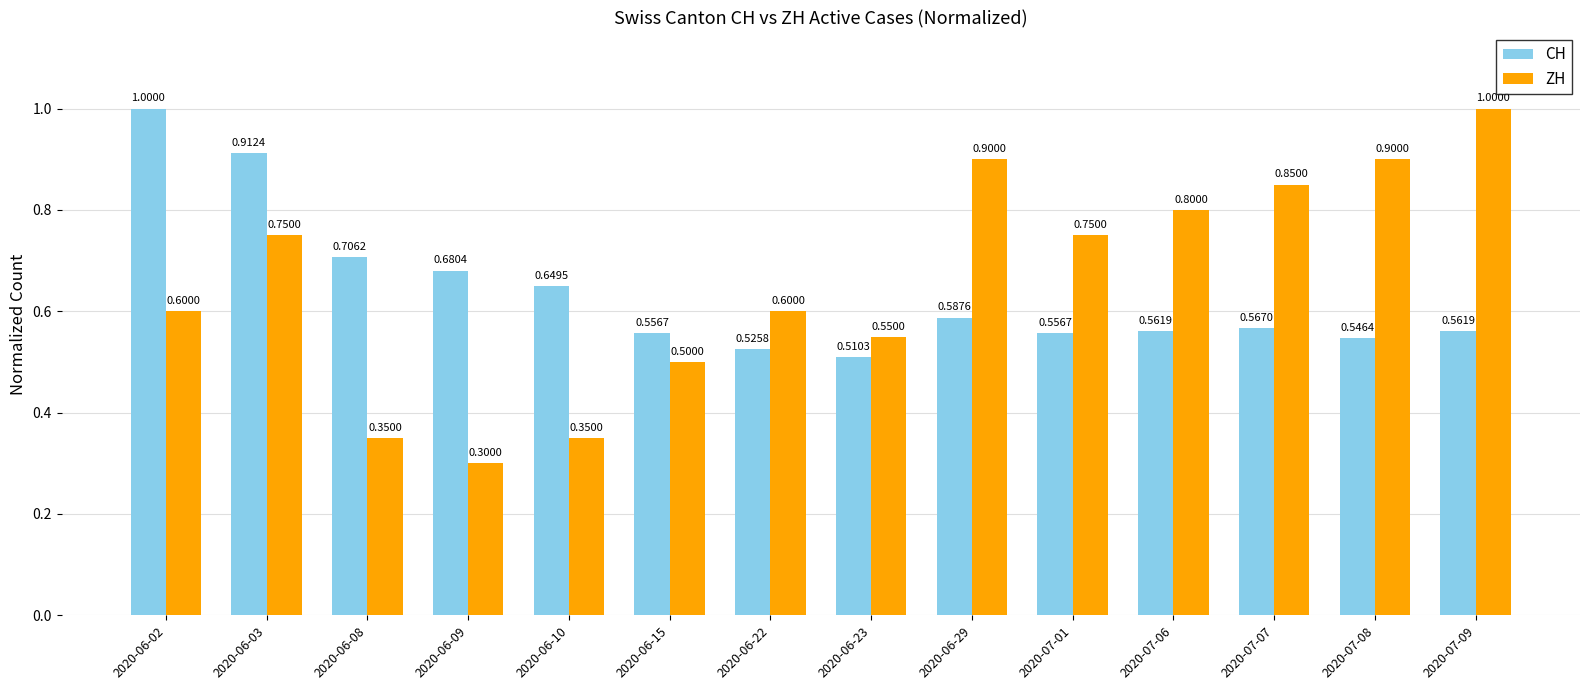

At which category does the chart reach its minimum across all series?

2020-06-09